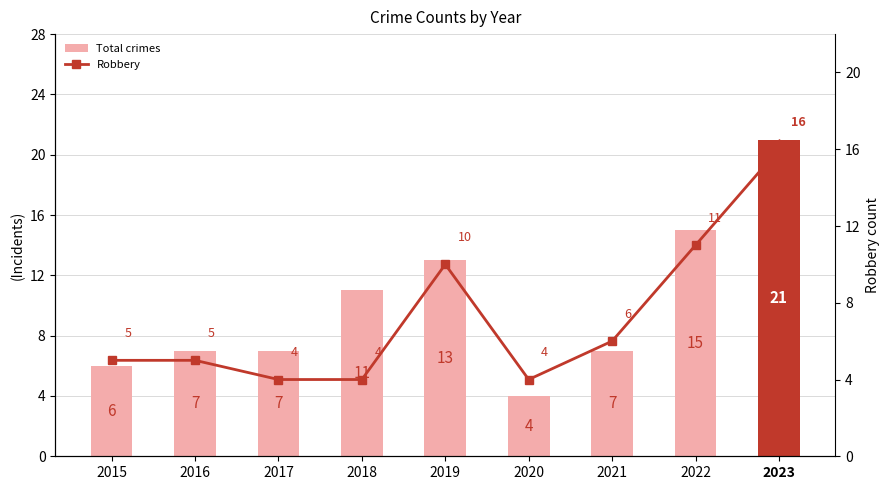

List the series in order of their overall mean, highest first.

Total crimes, Robbery